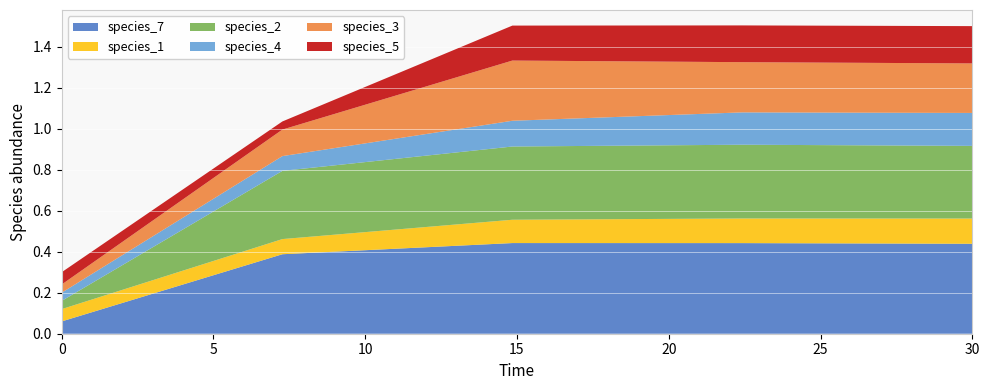

Reading left to right, list all the values displayed in this chart.

species_7: 0.1	0.4	0.4	0.4	0.4
species_1: 0.1	0.1	0.1	0.1	0.1
species_2: 0.0	0.3	0.4	0.4	0.4
species_4: 0.0	0.1	0.1	0.2	0.2
species_3: 0.0	0.1	0.3	0.2	0.2
species_5: 0.1	0.0	0.2	0.2	0.2